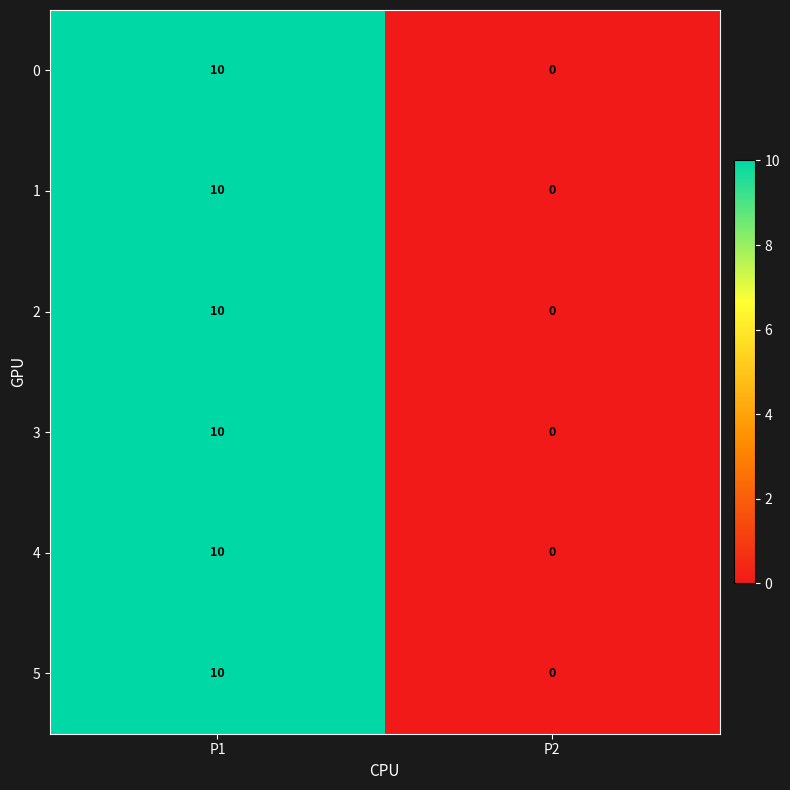

What is the difference between the 4 values at P2 and P1?

10